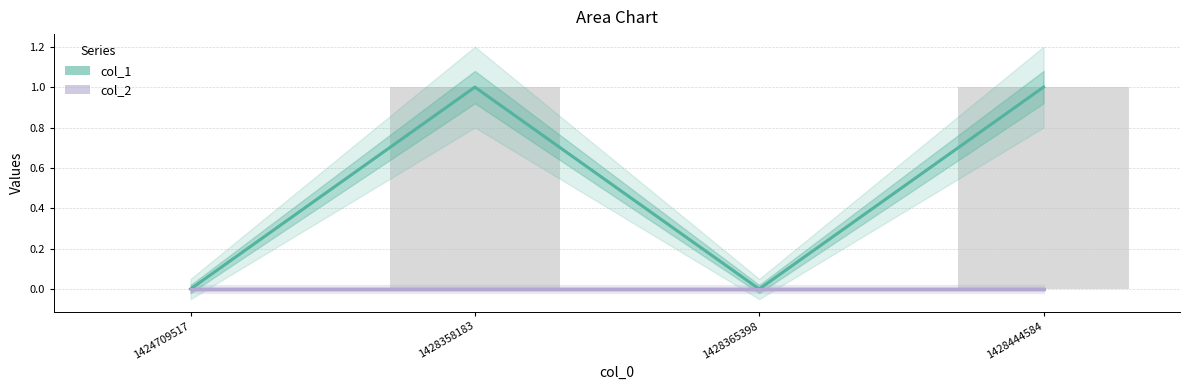

Rank the categories by value from highest to lowest.

1428358183, 1428444584, 1424709517, 1428365398